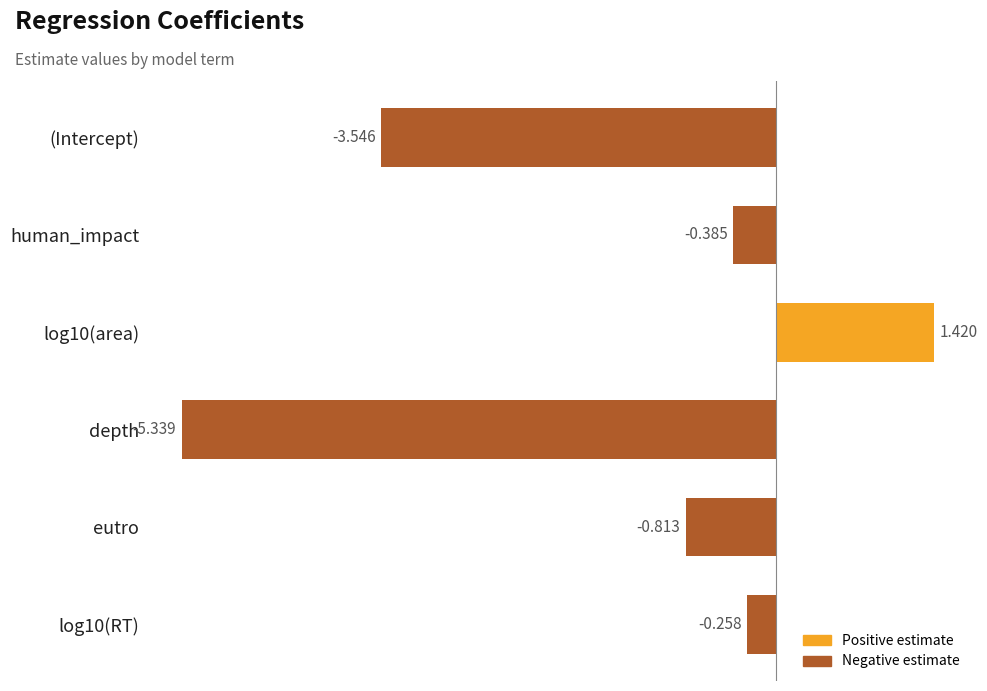

Between depth and human_impact, which is larger?

human_impact